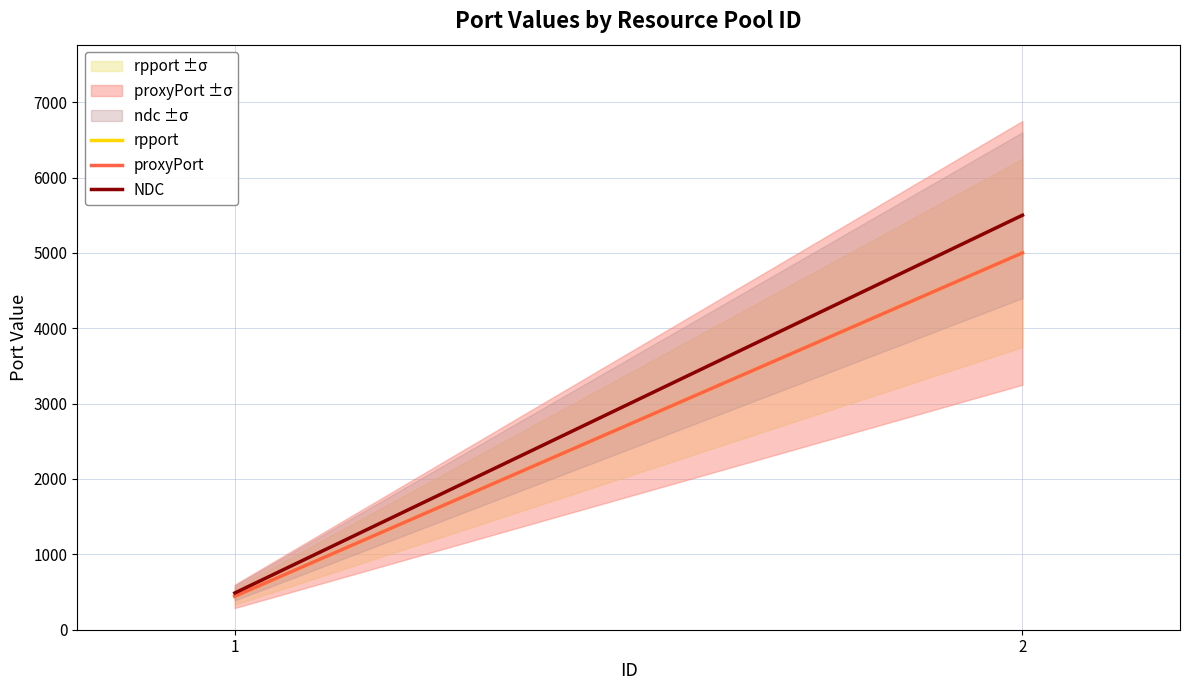

The value of rpport at 1 is 443.0. True or false?

True